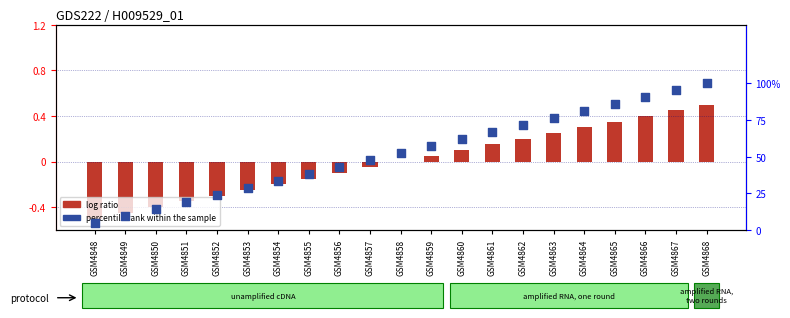

Which series contains the highest Y value?

percentile rank within the sample